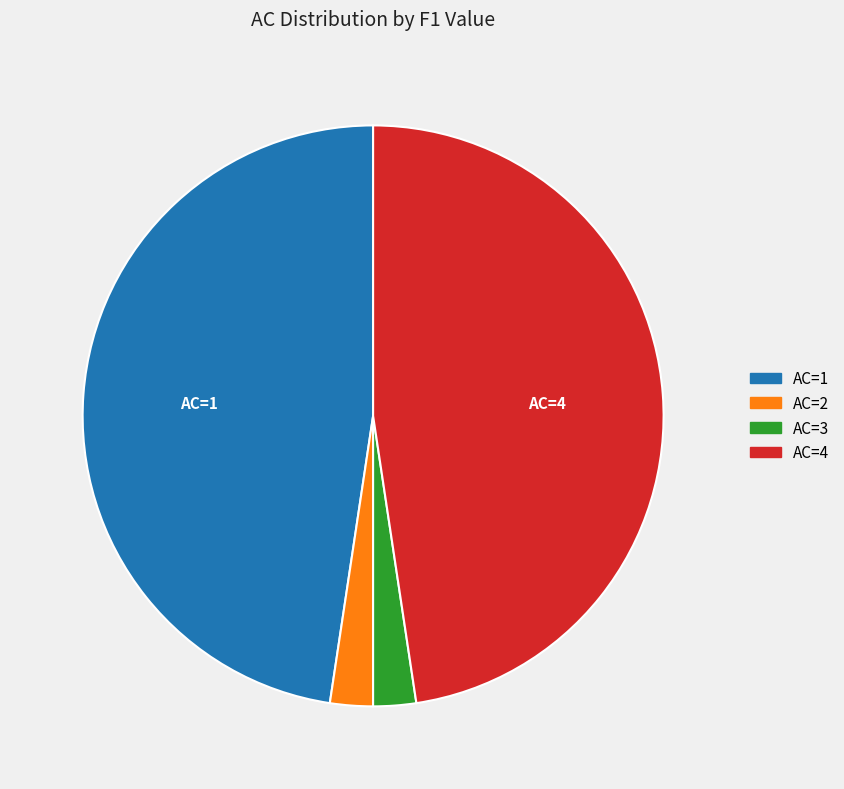

Is there a majority slice in this chart?

No